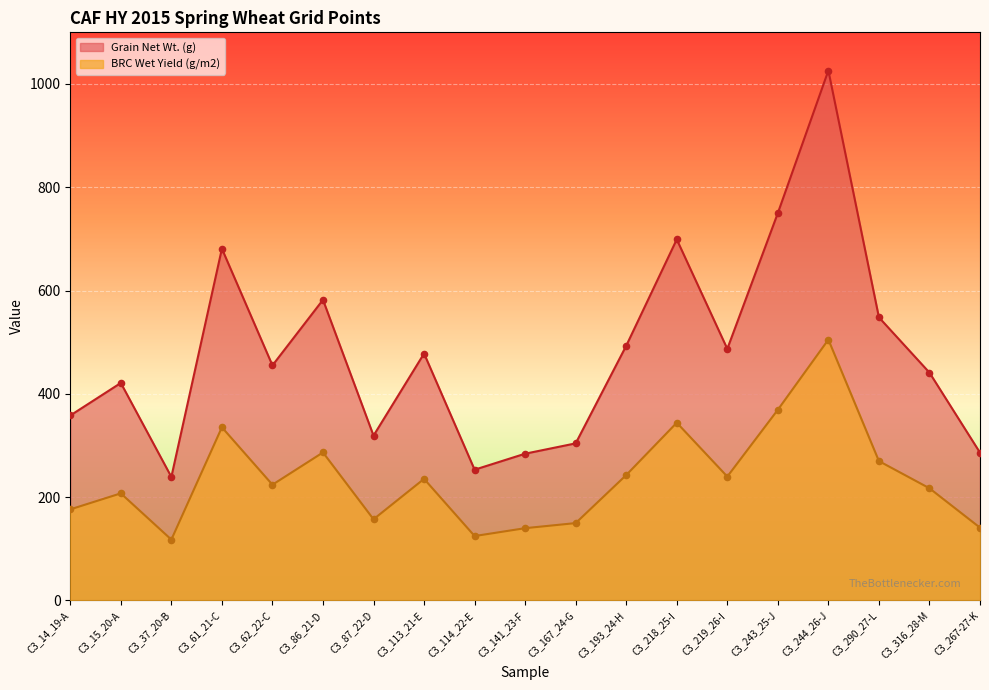

Which series has the largest Y range (max minus min)?

Grain Net Wt. (g)